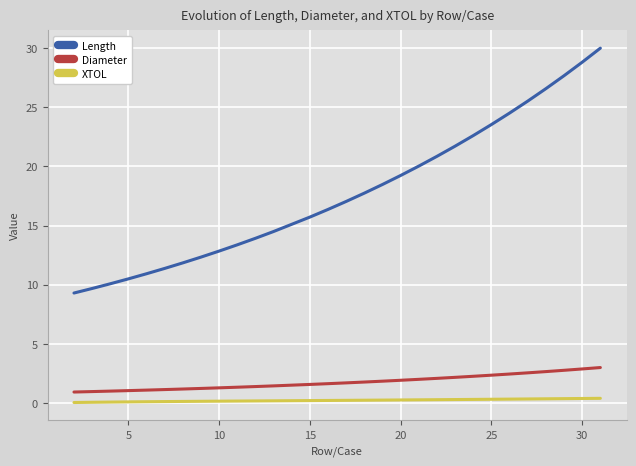

True or false: Diameter and XTOL intersect in this chart.

False